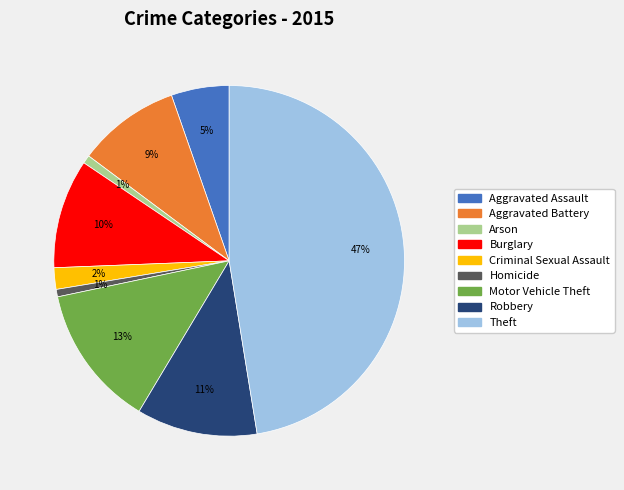

Does any single category account for the majority?

No